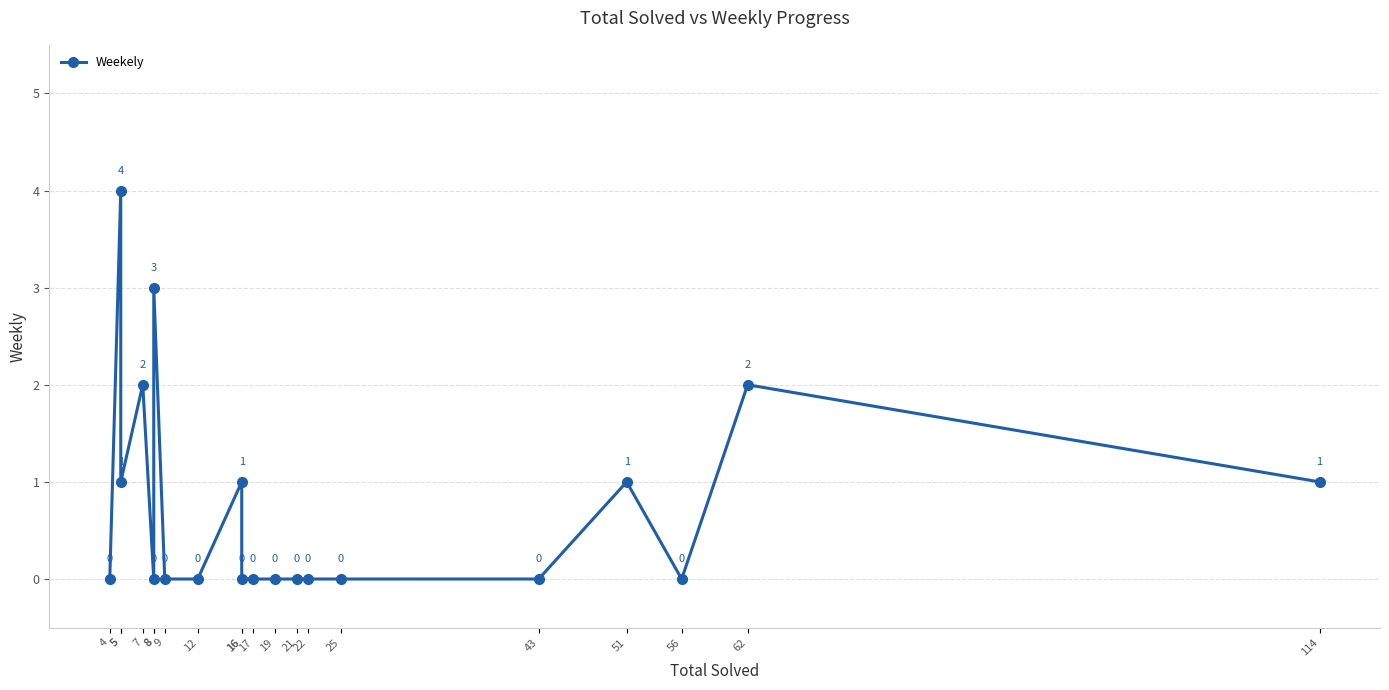

Is it true that the value at 17 is -2?

False